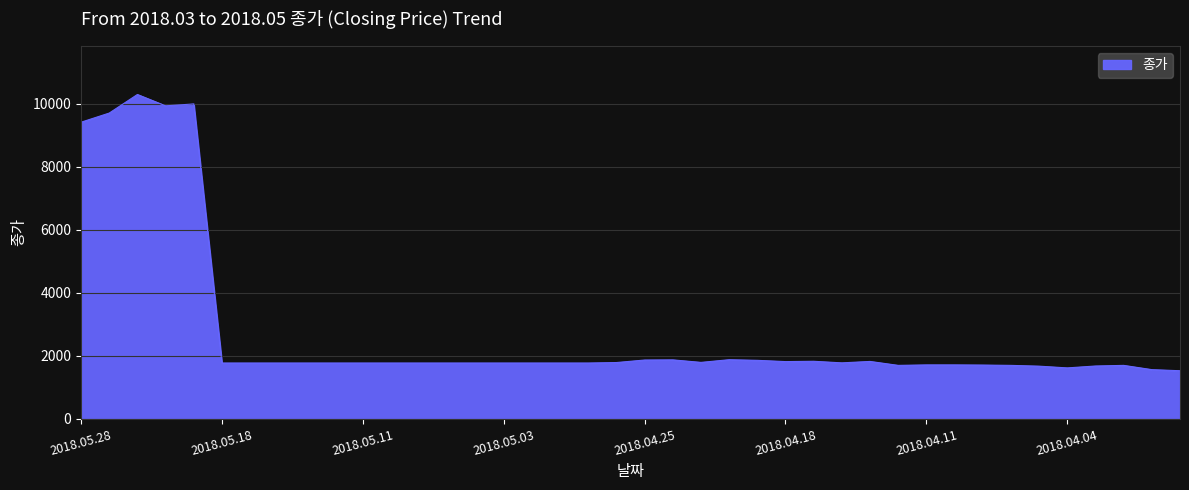

What is the greatest value displayed?

10300